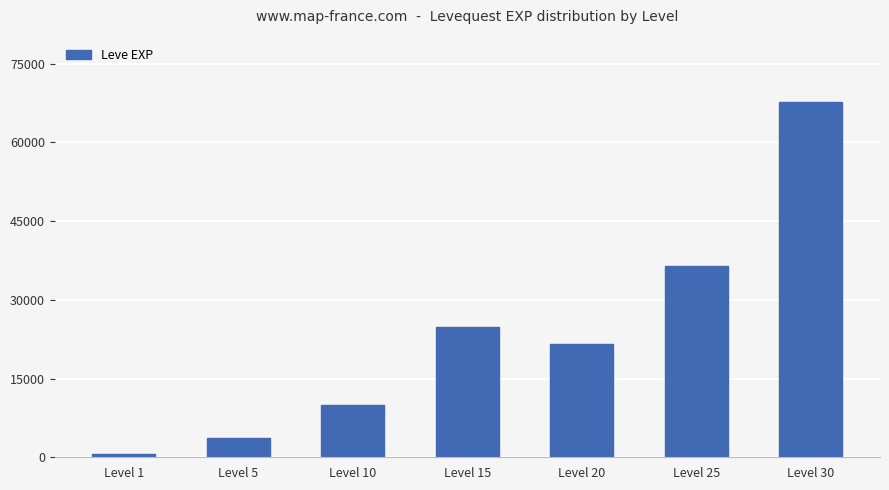

What is the greatest value displayed?

67730